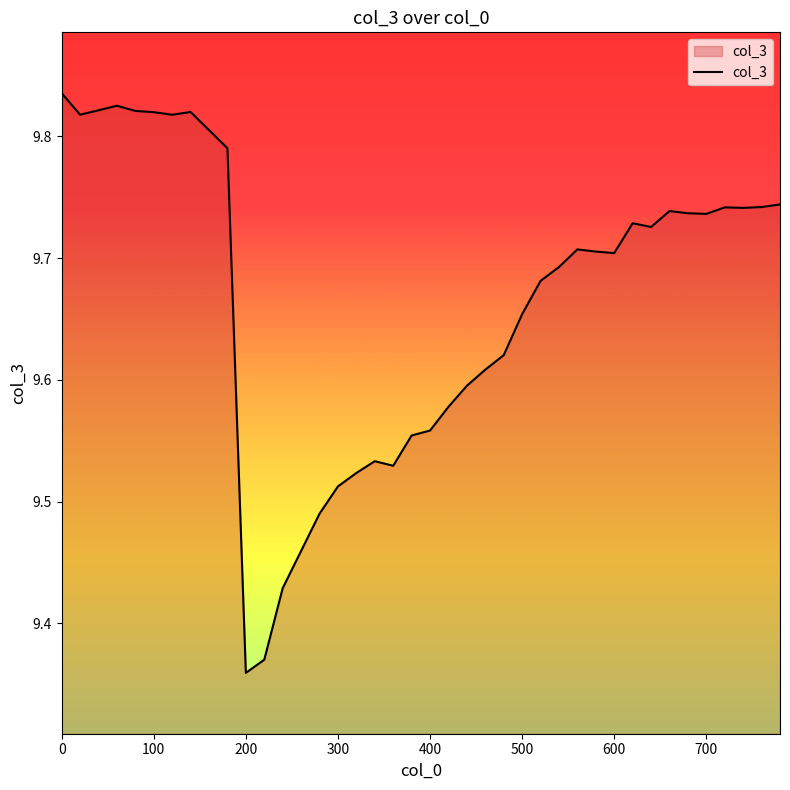

What is the difference between the maximum and minimum values?

0.5